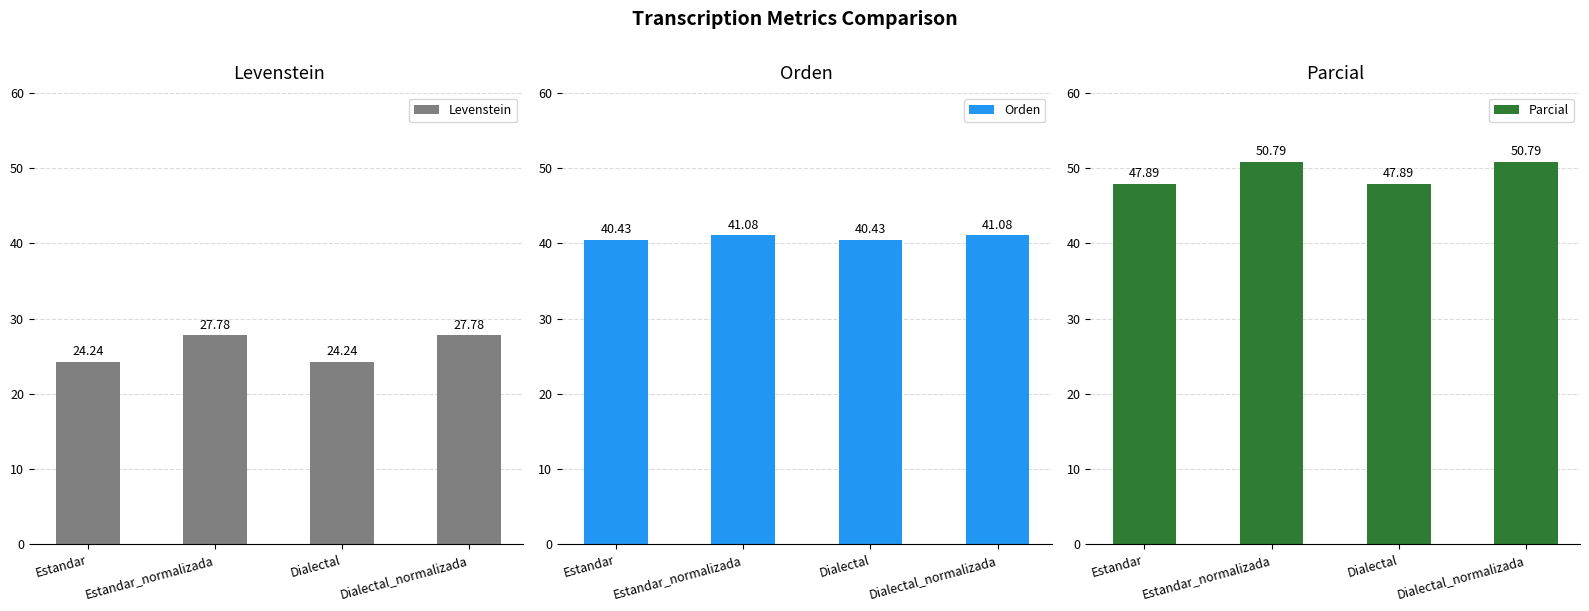

At how many categories does at least one series exceed 41?

4